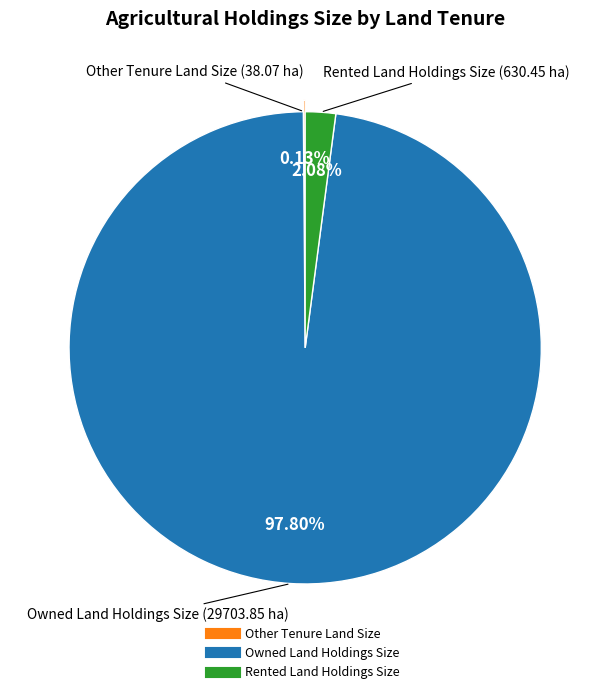

What is the largest slice in the pie chart?

Owned Land Holdings Size